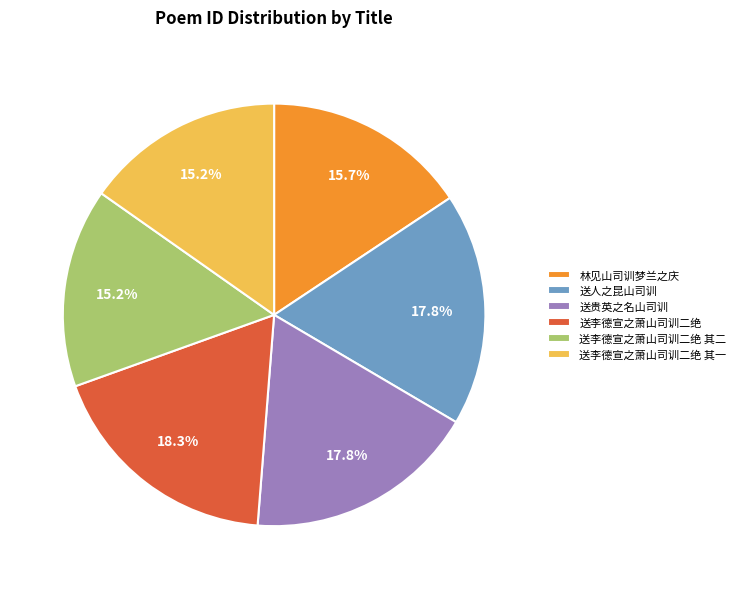

Count the number of slices in the pie.

6